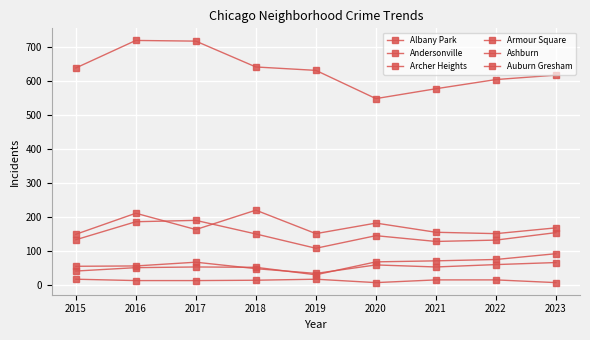

Count the number of data series in this chart.

6